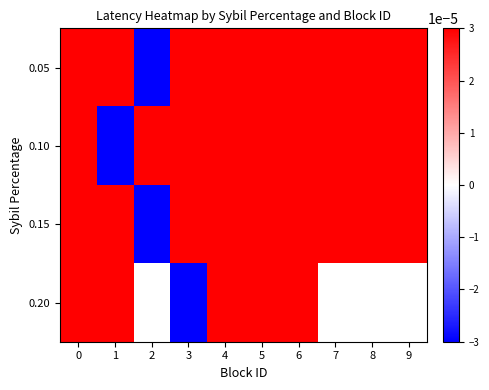

The 0.05 series shows 0.0 at 1. True or false?

False